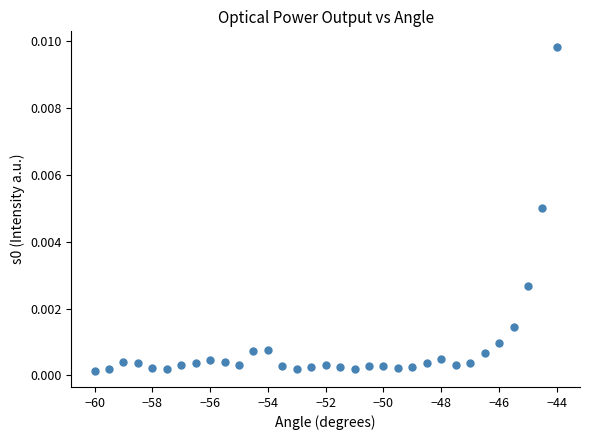

What is the range of X values (max minus min)?

16.0